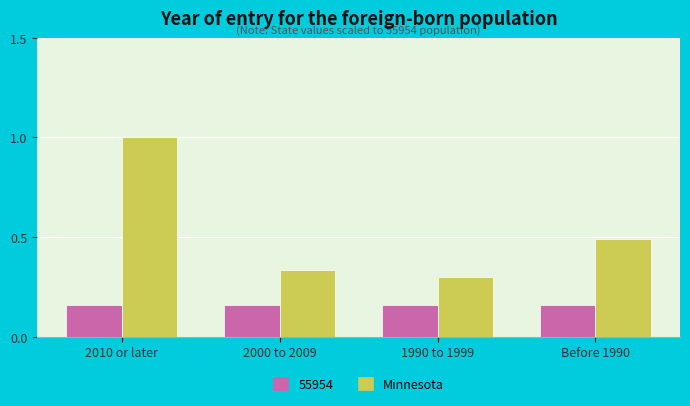

What is the highest value of the Minnesota series?

1.0